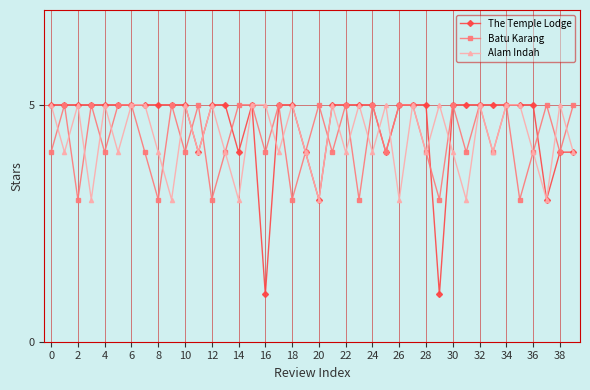

Which series has the widest spread of values?

The Temple Lodge